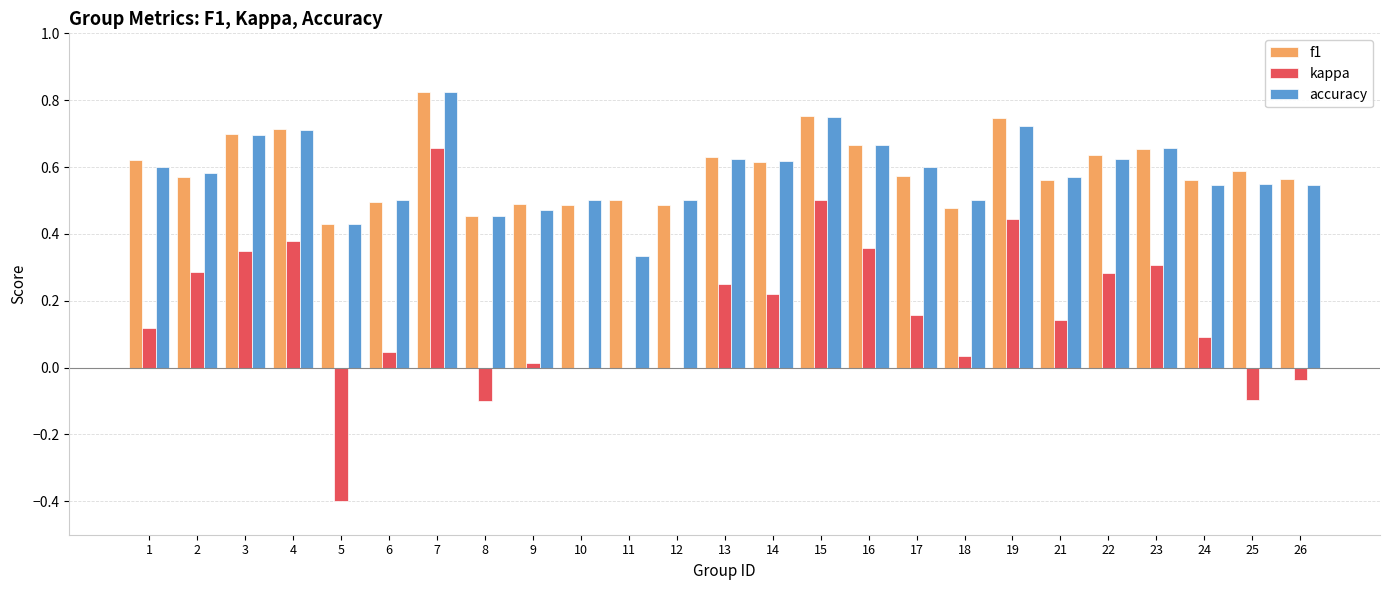

What are all the series names shown in the legend?

f1, kappa, accuracy